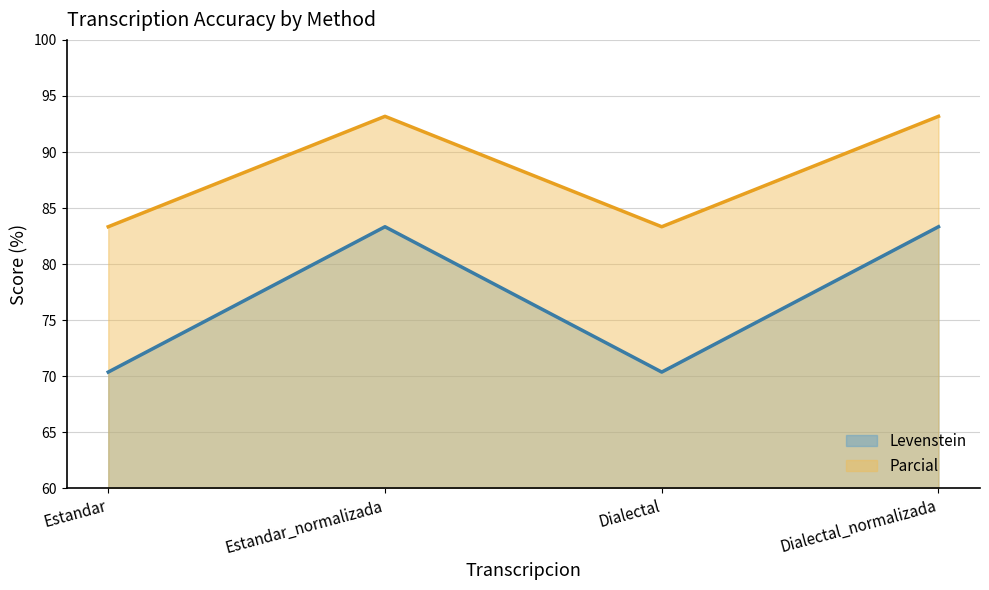

List the series in order of their overall mean, highest first.

Parcial, Levenstein